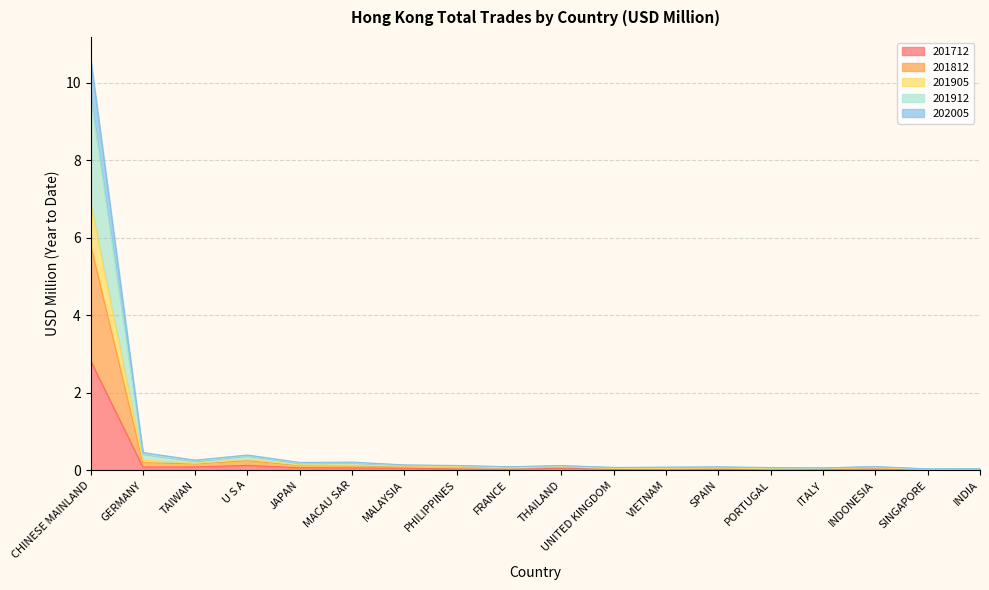

What is the spread (max minus min) of values at PHILIPPINES?

0.1